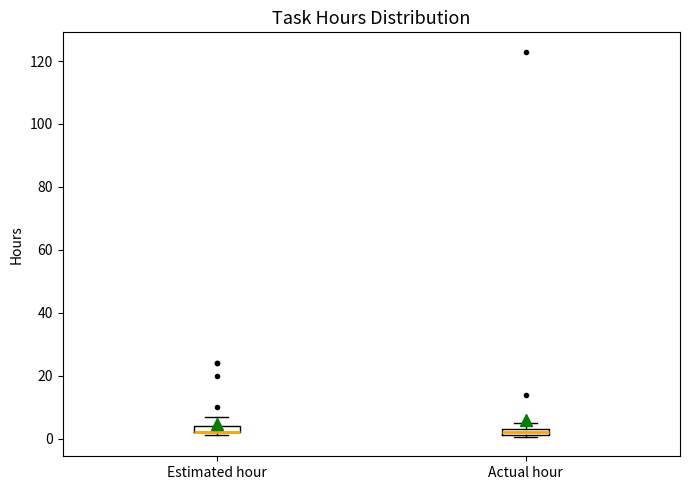

Where is the upper edge of the box for Estimated hour on the y-axis? The values are not printed on the chart, so give them approximately, as read against the axis.

4